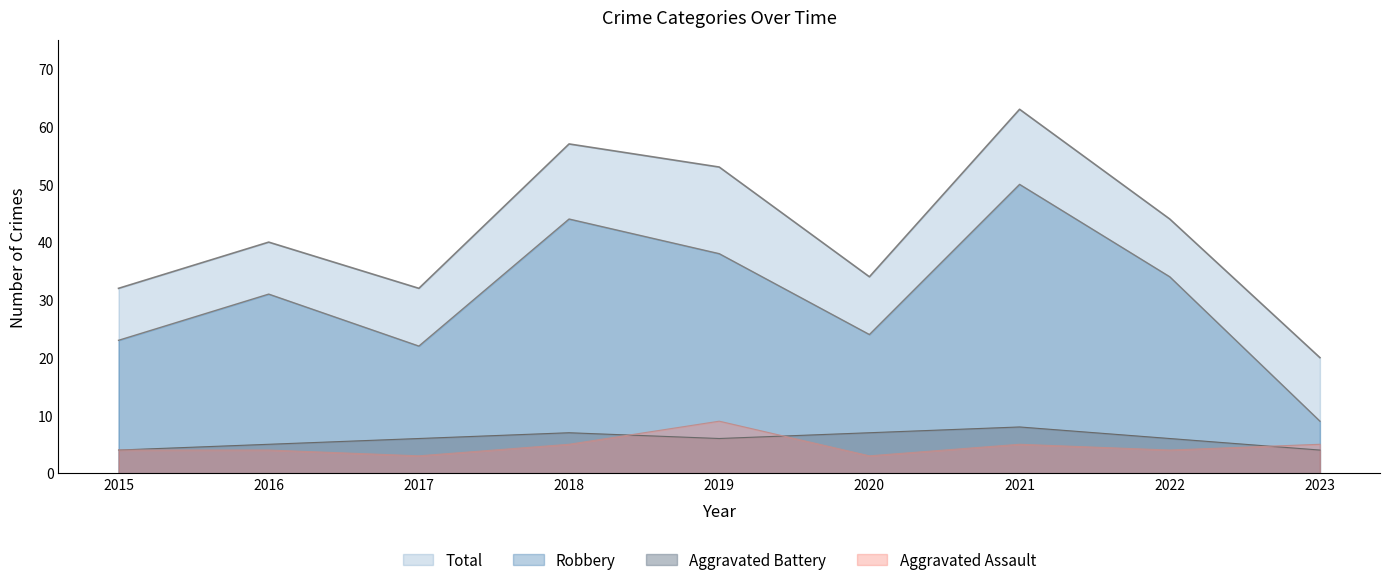

Reading left to right, list all the values displayed in this chart.

Robbery: 23	31	22	44	38	24	50	34	9
Total: 32	40	32	57	53	34	63	44	20
Aggravated Assault: 4	4	3	5	9	3	5	4	5
Aggravated Battery: 4	5	6	7	6	7	8	6	4